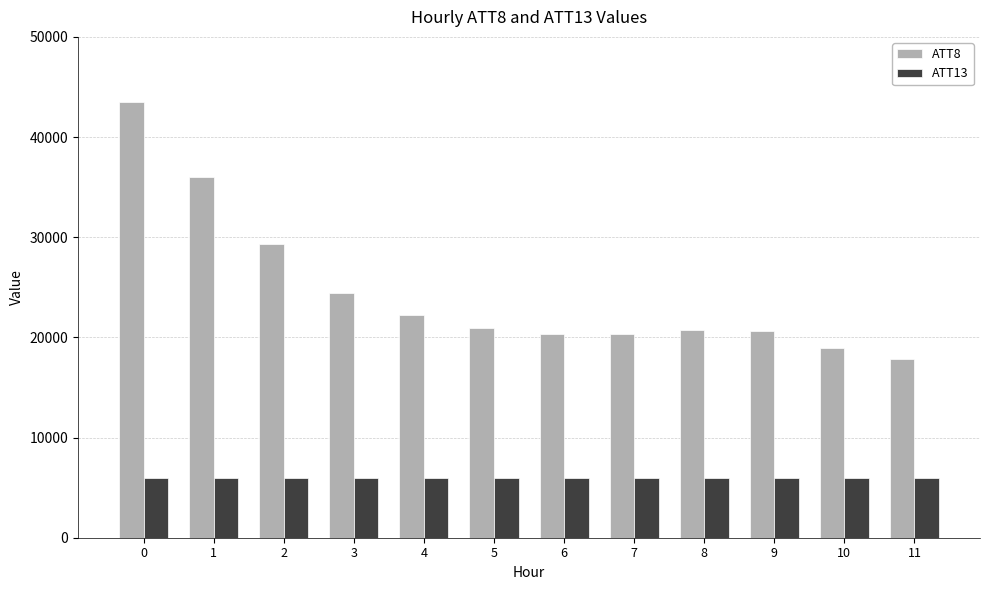

Count the number of categories in the chart.

12